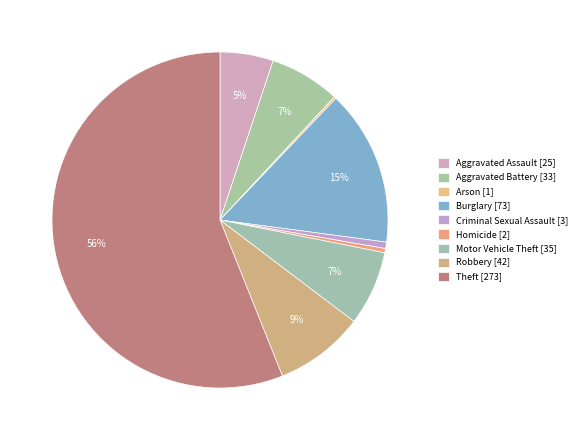

What is the change in value from Aggravated Battery to Burglary?

+40